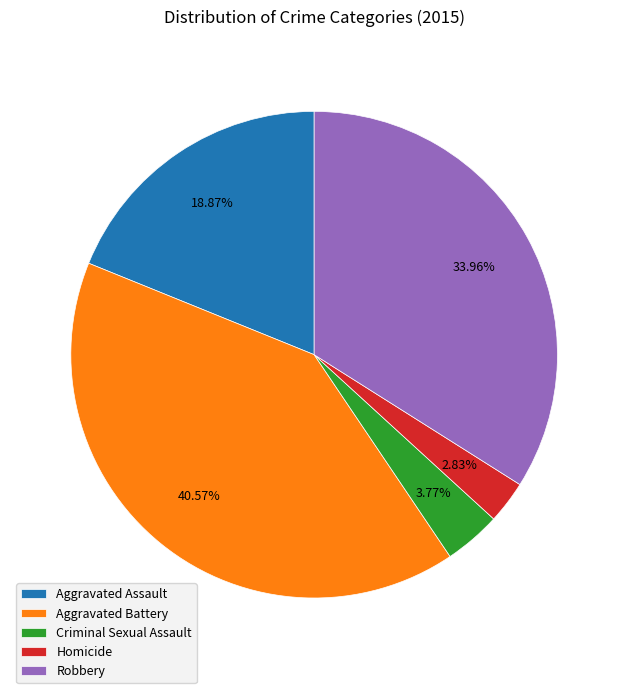

What portion of the pie excludes Aggravated Battery?

59.4%